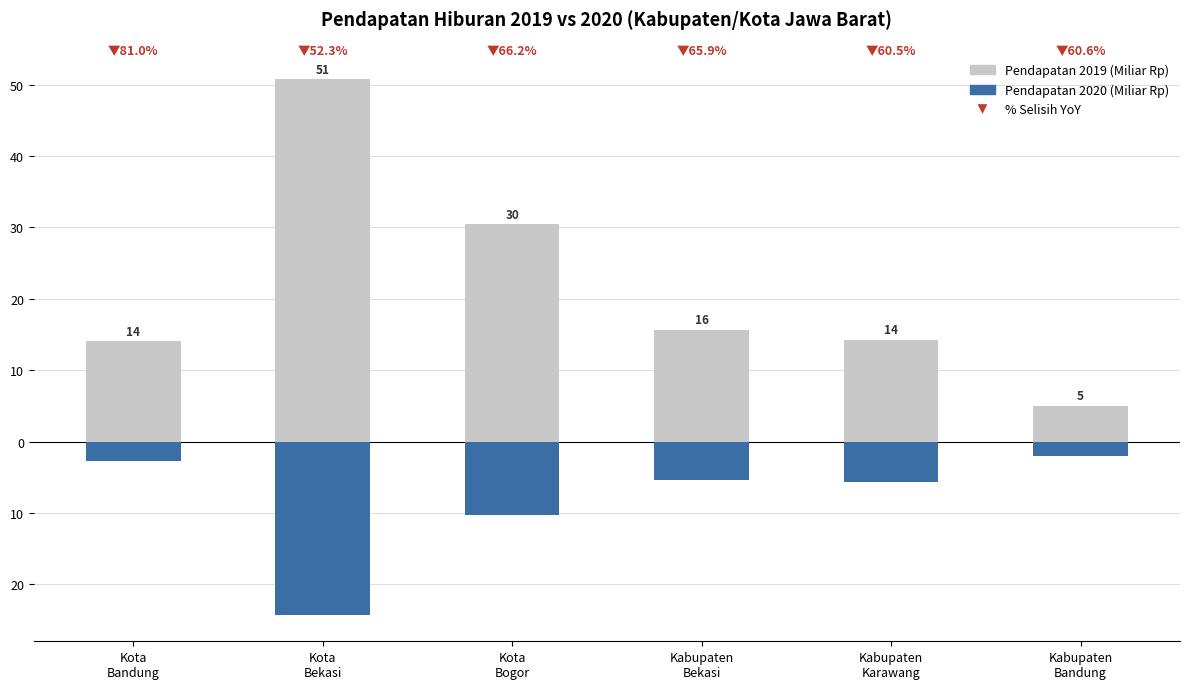

The value of Pendapatan 2020 (Miliar Rp) at Kabupaten
Karawang is -5.7. True or false?

True